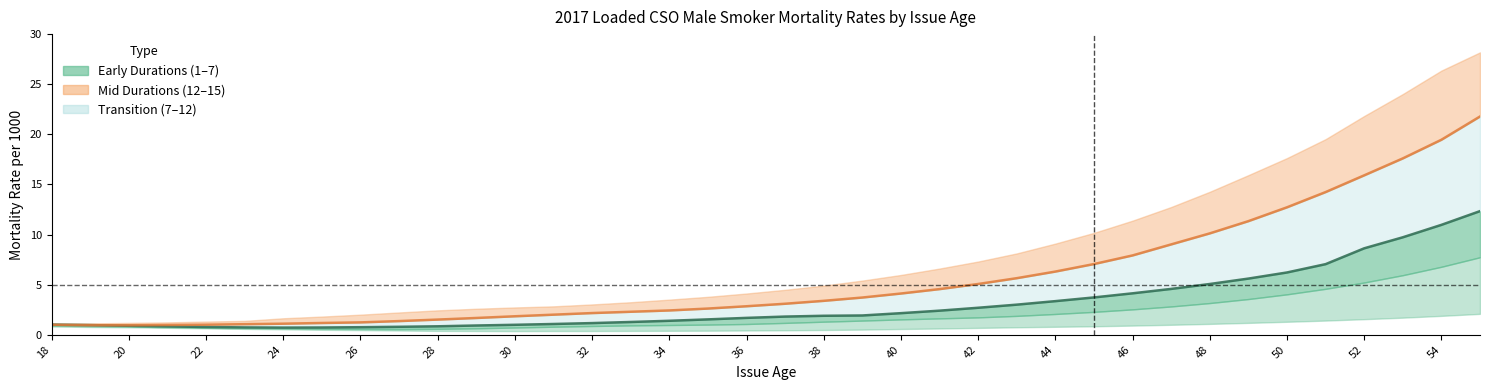

How many lines are shown in the chart?

6